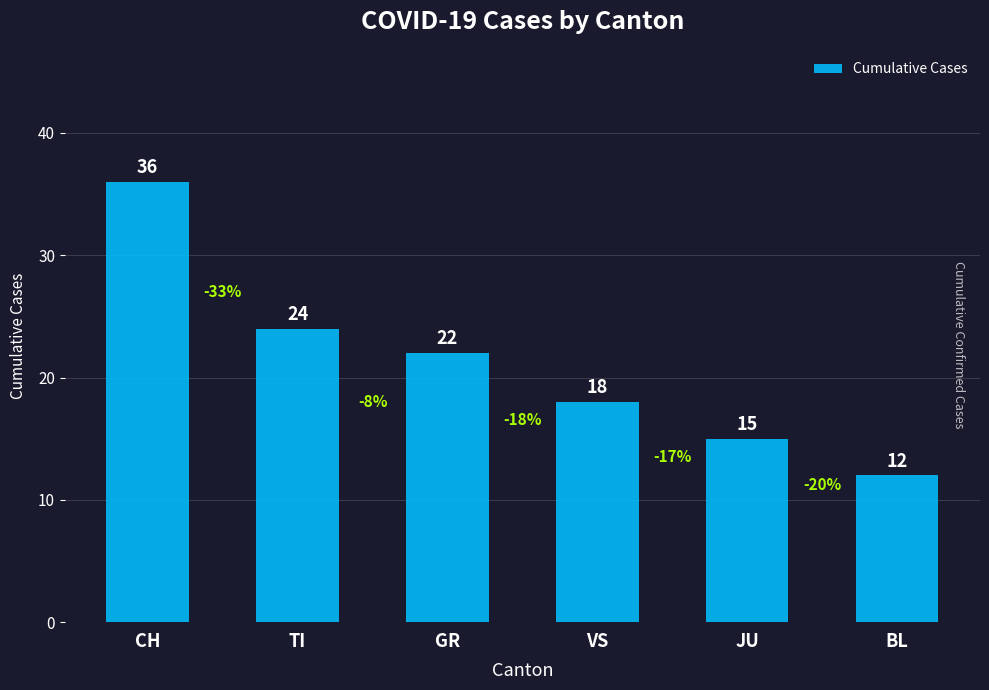

Between BL and CH, which is larger?

CH